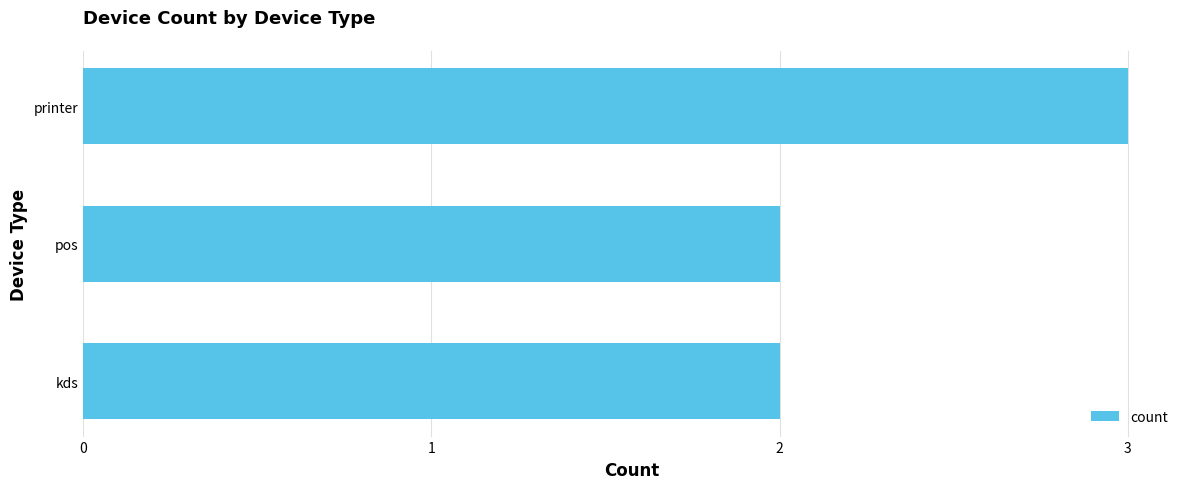

What is the sum of all values?

7